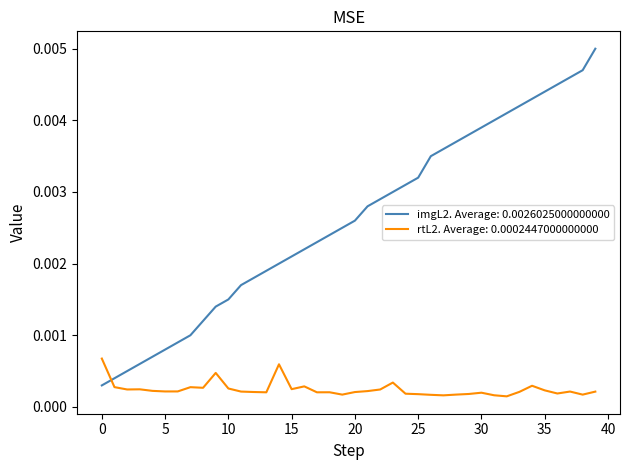

Which series ends up on top after the final intersection of rtL2. Average: 0.0002447000000000 and imgL2. Average: 0.0026025000000000?

imgL2. Average: 0.0026025000000000